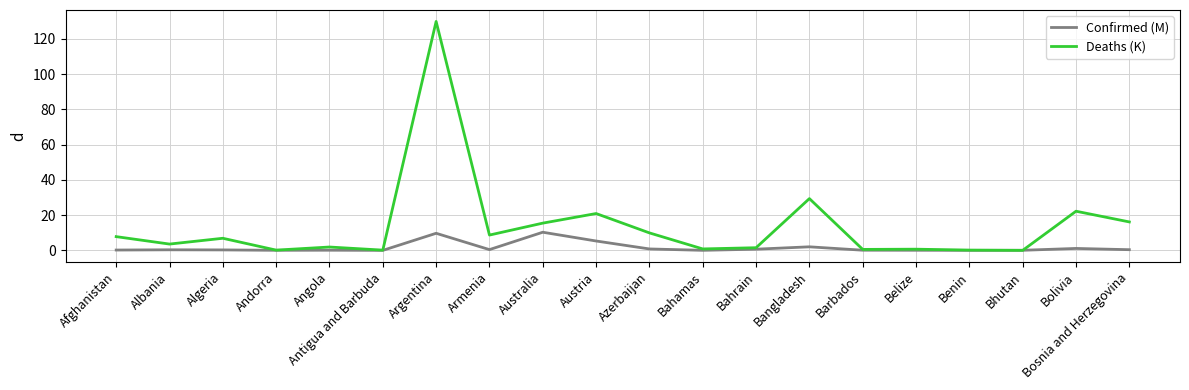

Which series has the largest total across all categories?

Deaths (K)